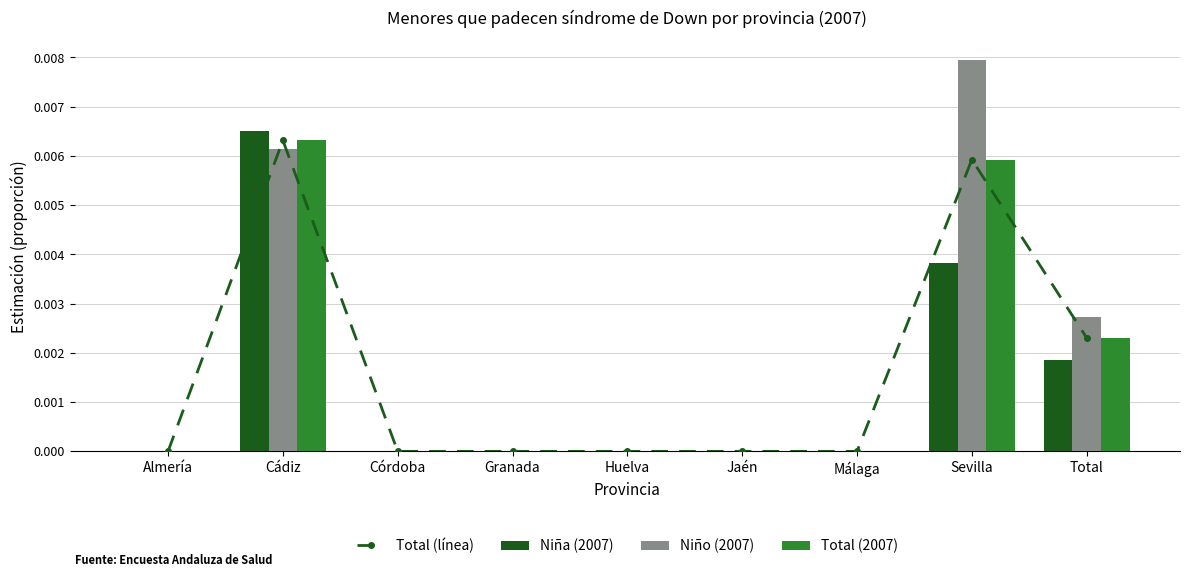

The value of Total (2007) at Huelva is 0.0. True or false?

True